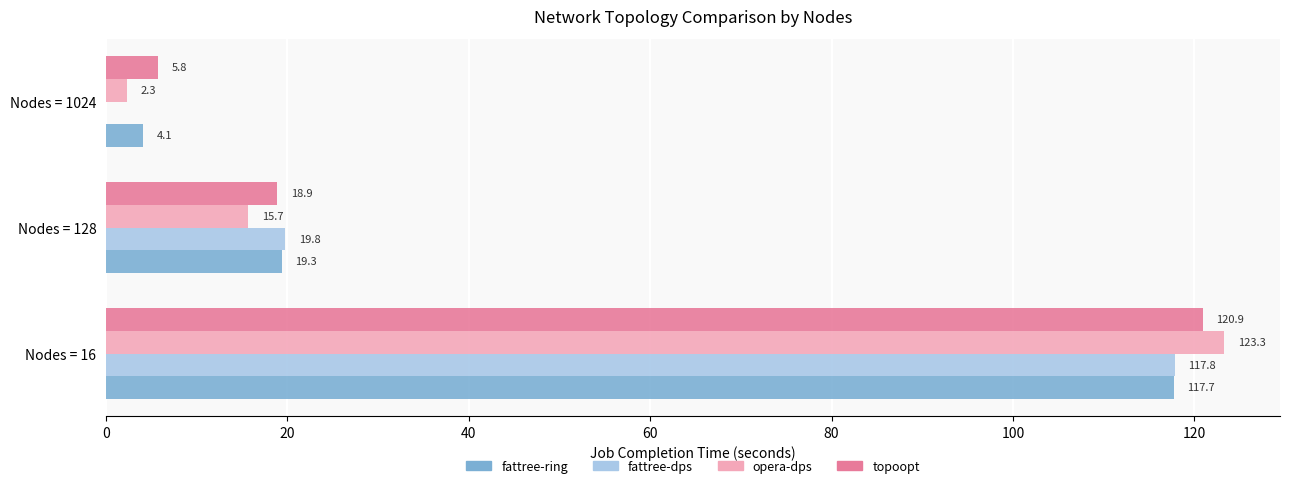

Which series has the largest total across all categories?

topoopt